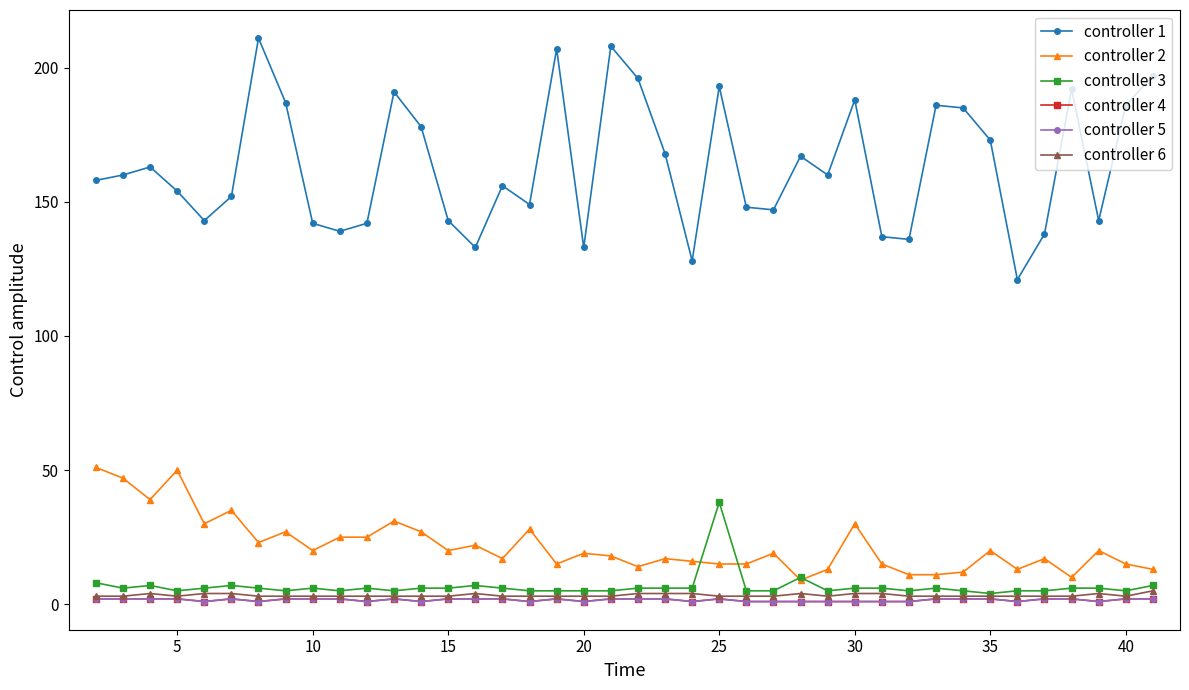

True or false: controller 1 and controller 4 intersect in this chart.

False